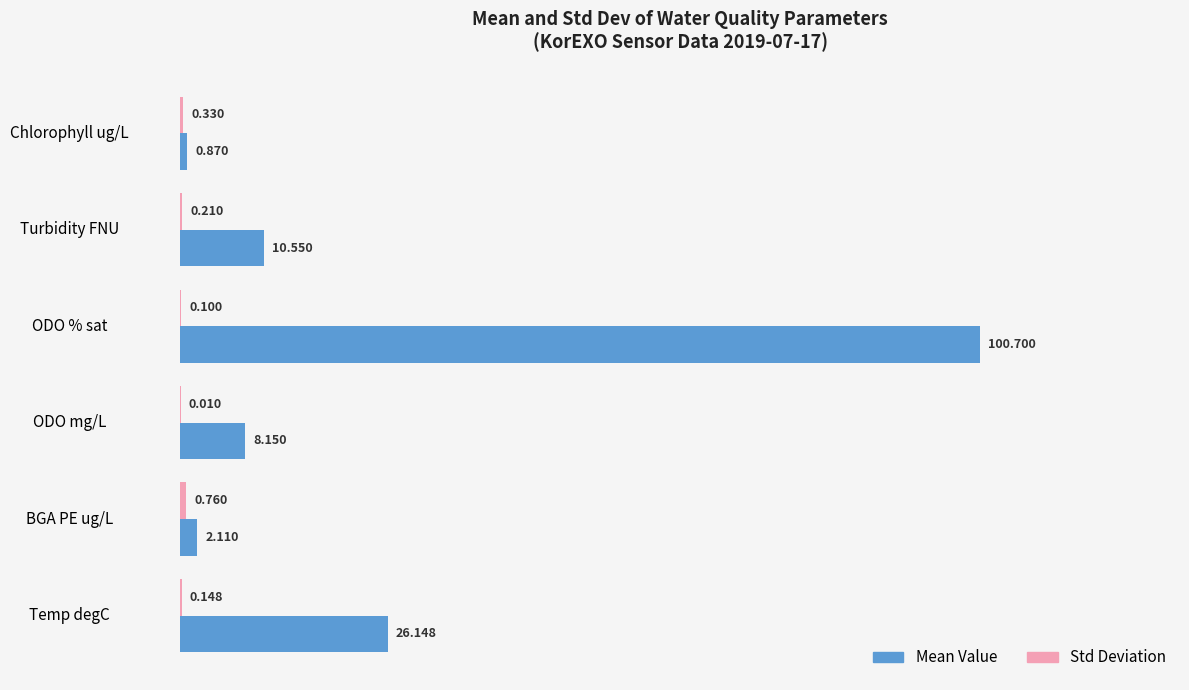

Which series has the largest total across all categories?

Mean Value